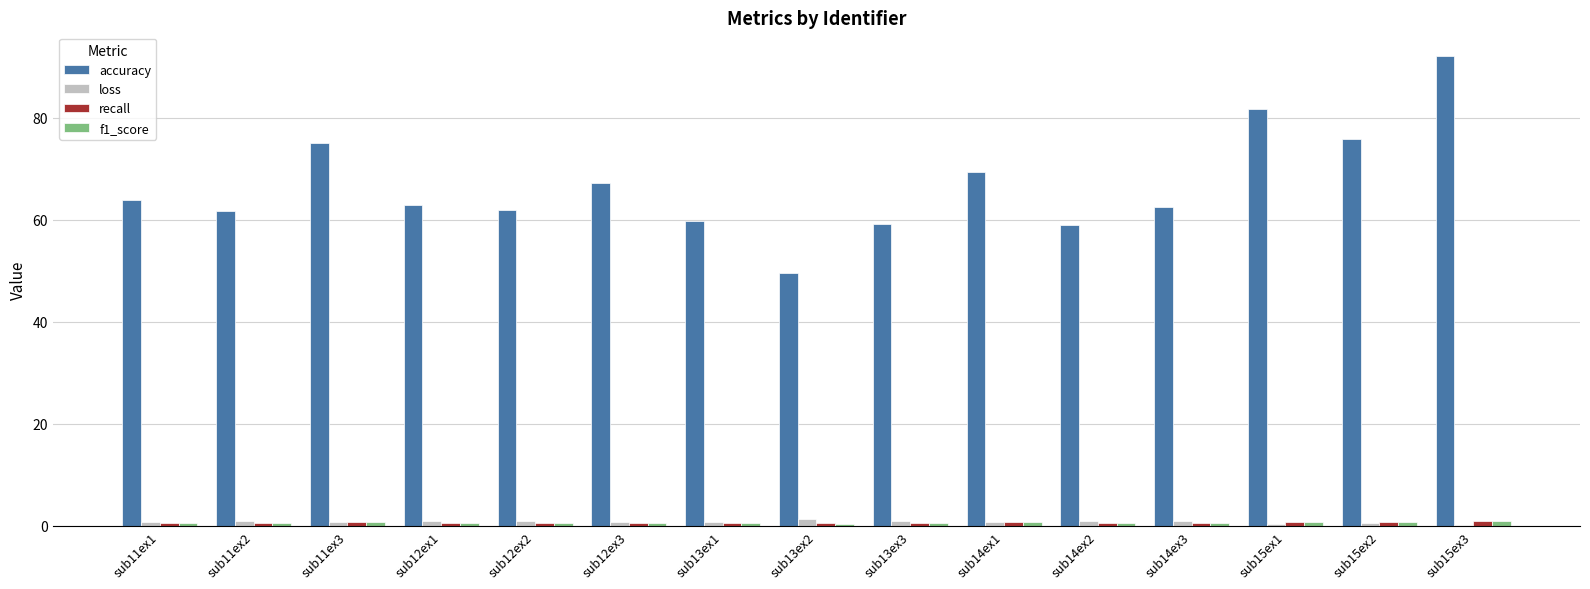

Which category has the highest value across all series?

sub15ex3